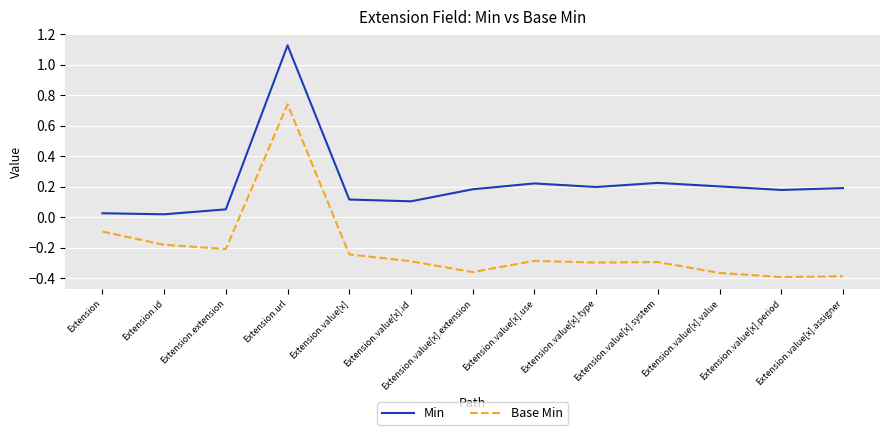

Where is Base Min nearest to the value 0?

Extension